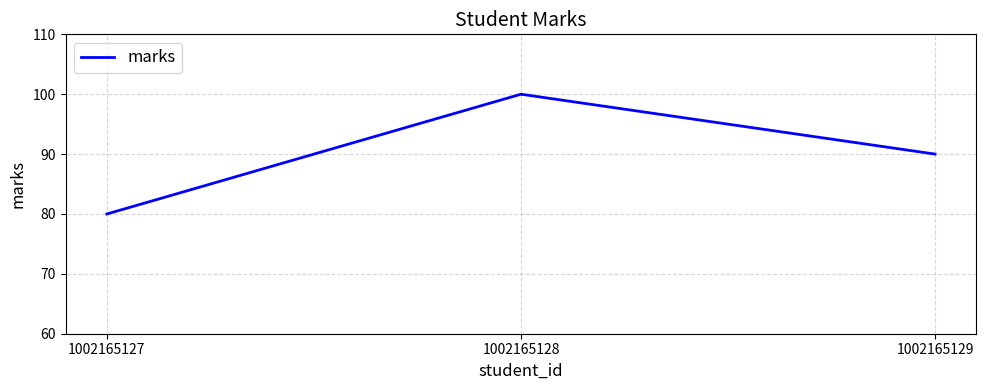

What is the sum of all values?

270